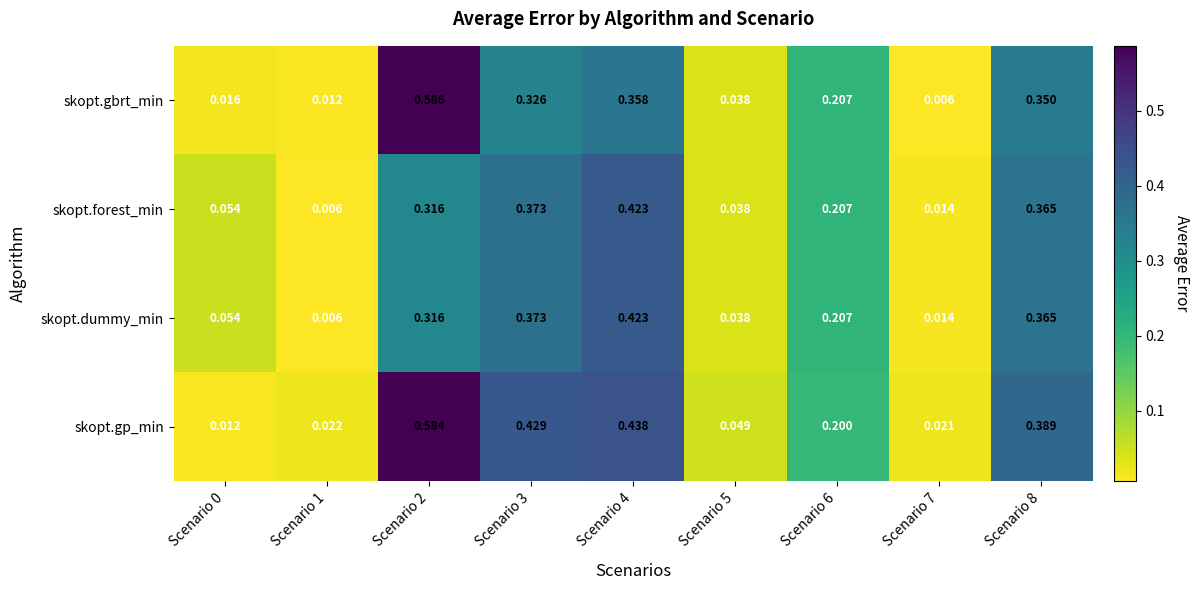

Which series has the largest total across all categories?

skopt.gp_min